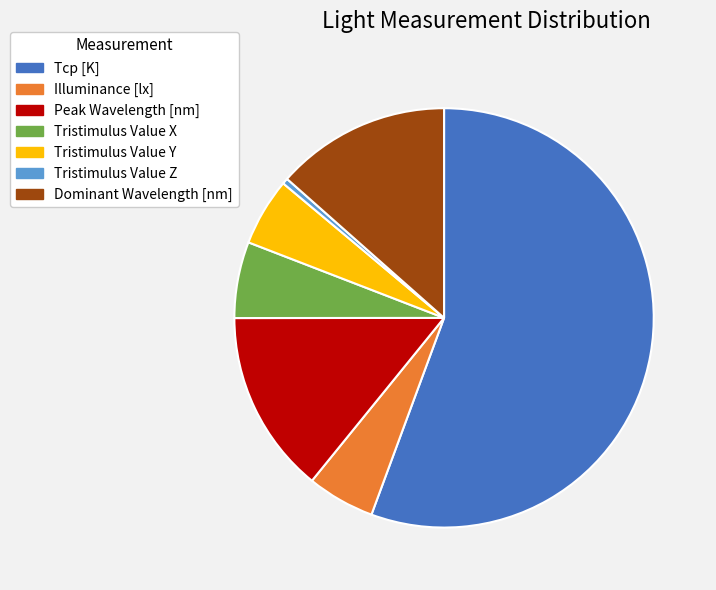

Between Dominant Wavelength [nm] and Tristimulus Value X, which is larger?

Dominant Wavelength [nm]